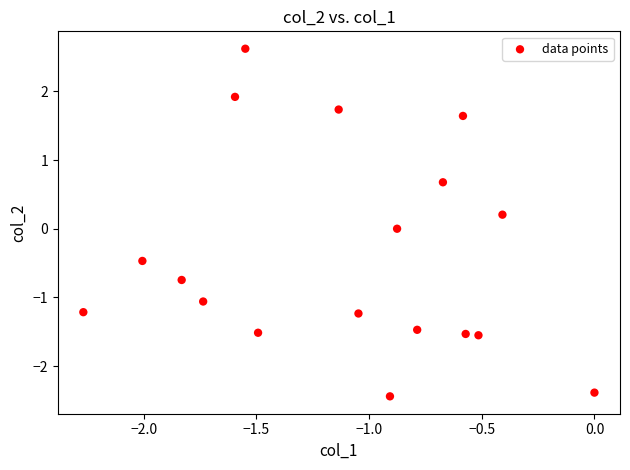

What is the range of Y values (max minus min)?

5.1